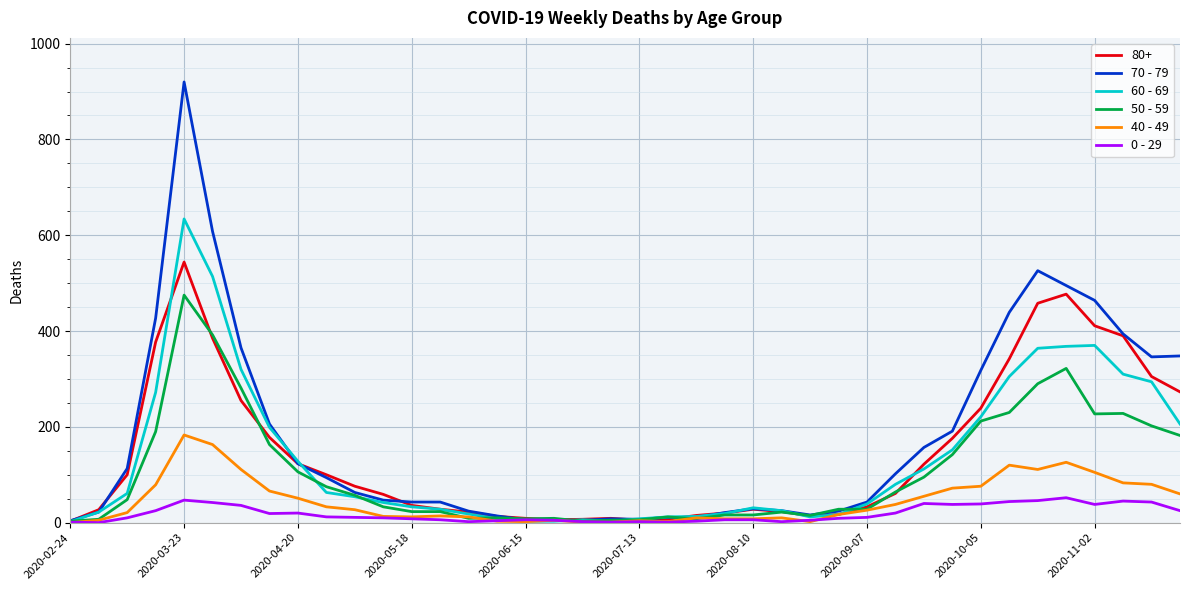

Rank the series by their maximum value, from highest to lowest.

70 - 79, 60 - 69, 80+, 50 - 59, 40 - 49, 0 - 29